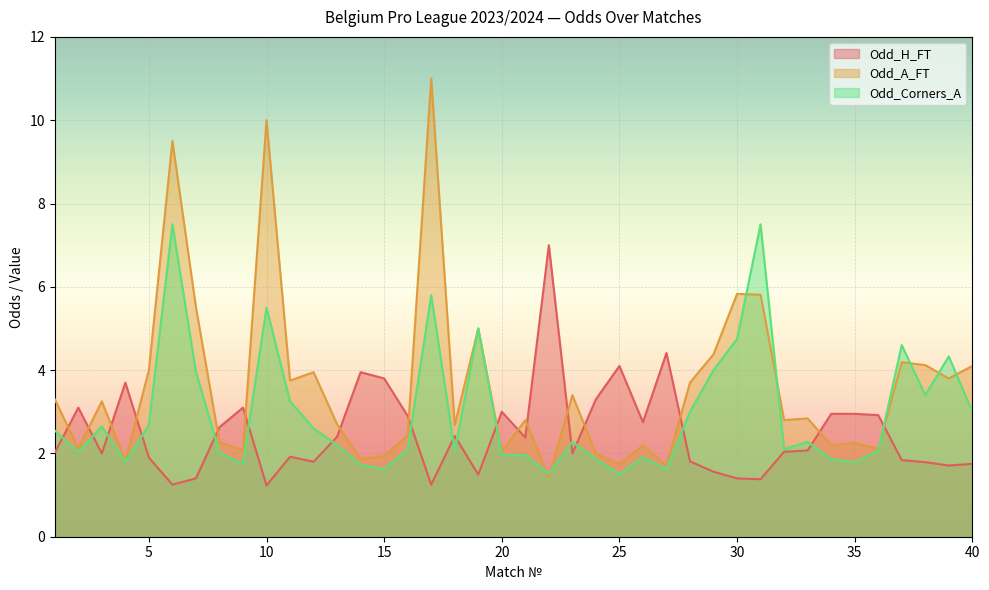

What is the smallest value displayed?

1.2